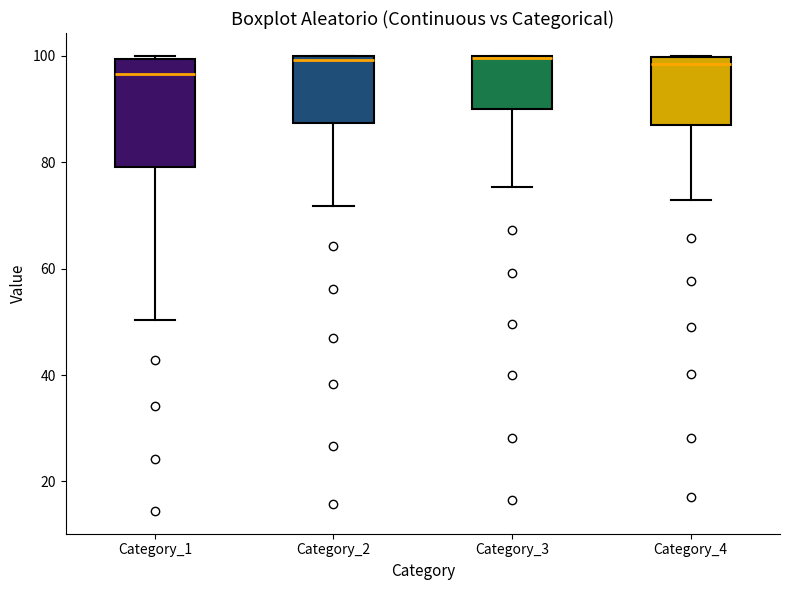

Where does the median line of the box for Category_1 sit on the y-axis? The values are not printed on the chart, so give them approximately, as read against the axis.

96